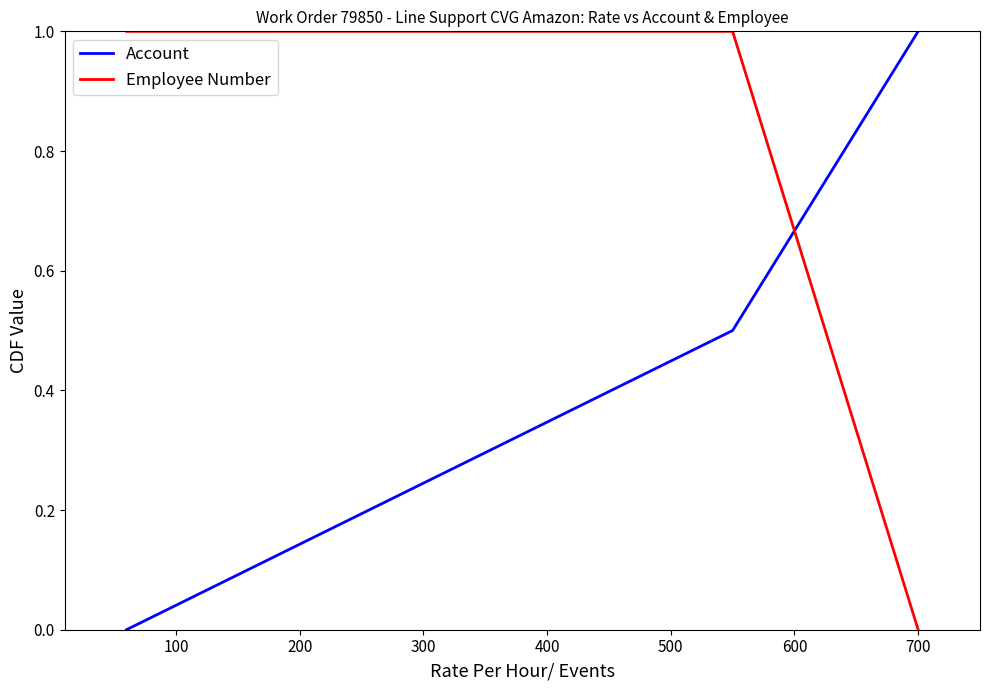

What is the difference between the maximum and minimum values in the Employee Number series?

1.0